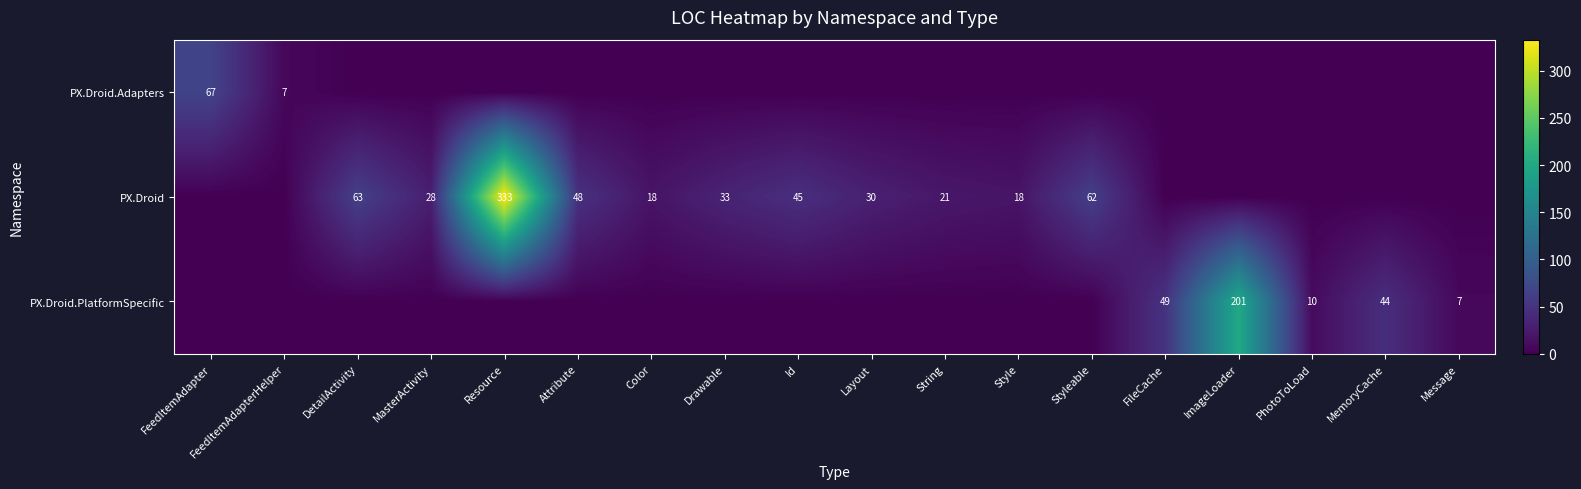

True or false: PX.Droid.PlatformSpecific has a value of 201 at ImageLoader.

True